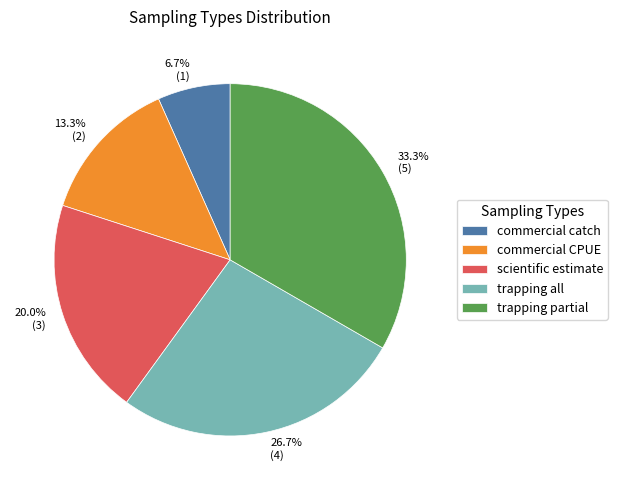

The trapping all slice represents 27% of the pie. True or false?

True